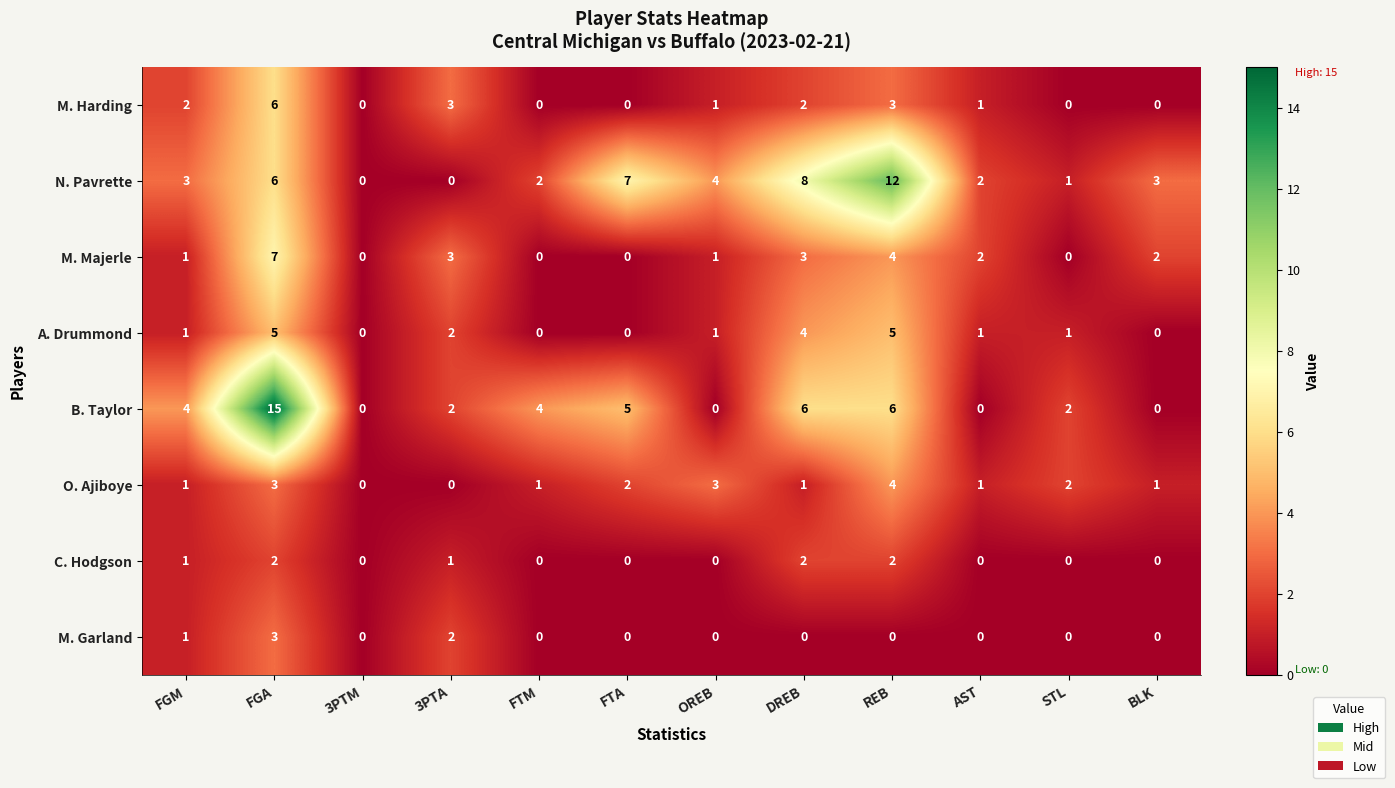

Which series has the largest range (max minus min)?

B. Taylor